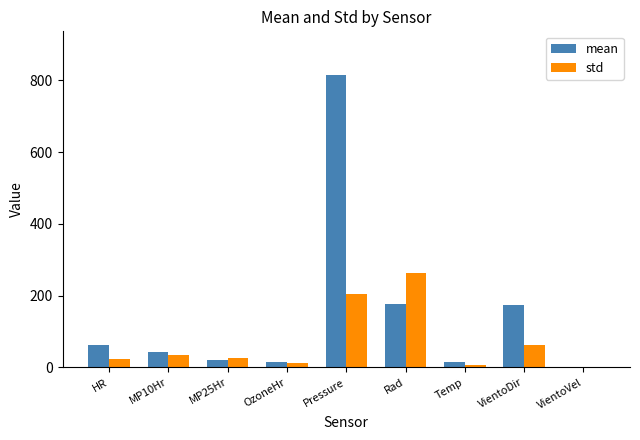

Is the value of std at VientoDir greater than the value of mean at VientoVel?

Yes